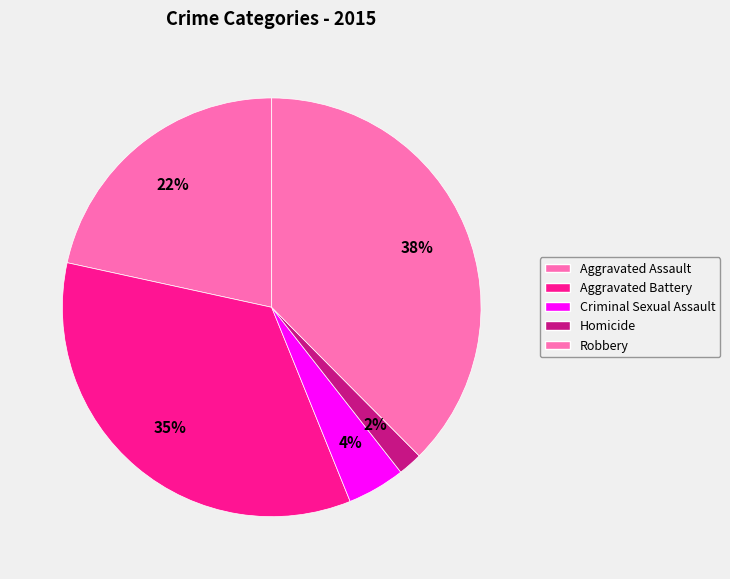

Which has a higher value, Aggravated Battery or Criminal Sexual Assault?

Aggravated Battery